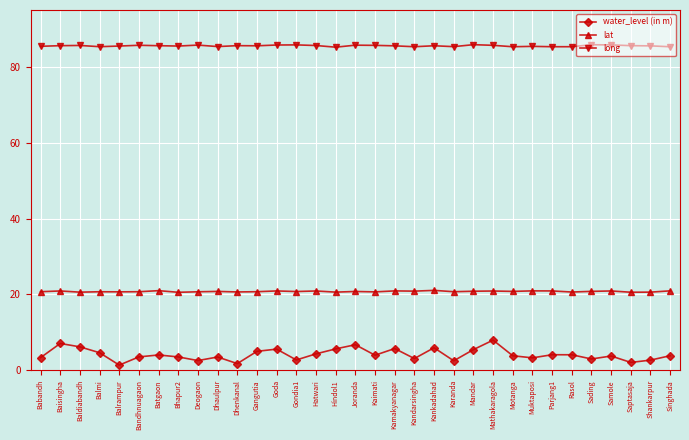

What is the value of the lat point at the 7th from the left?

21.0